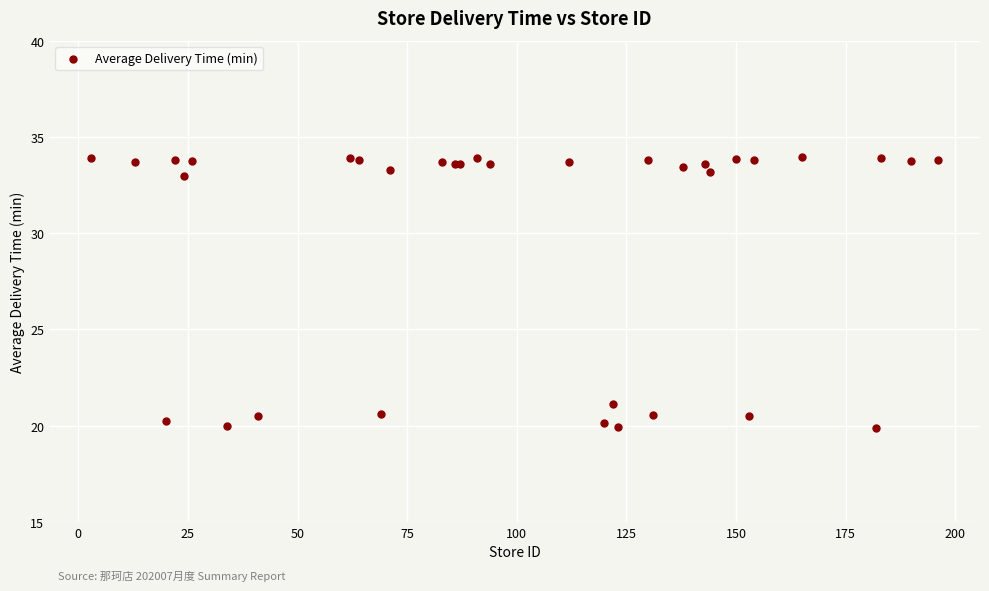

What Y value in the scatter plot is closest to 26?

21.1